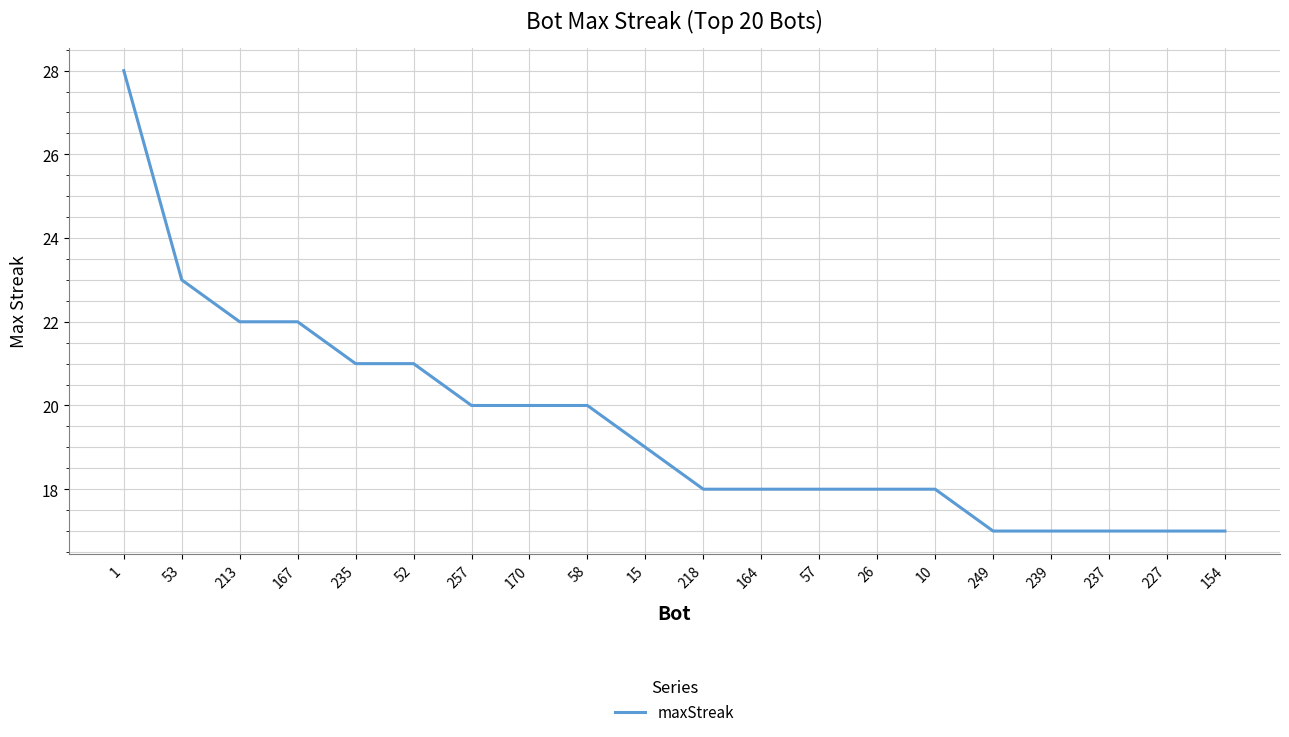

What position from the right is 1?

20